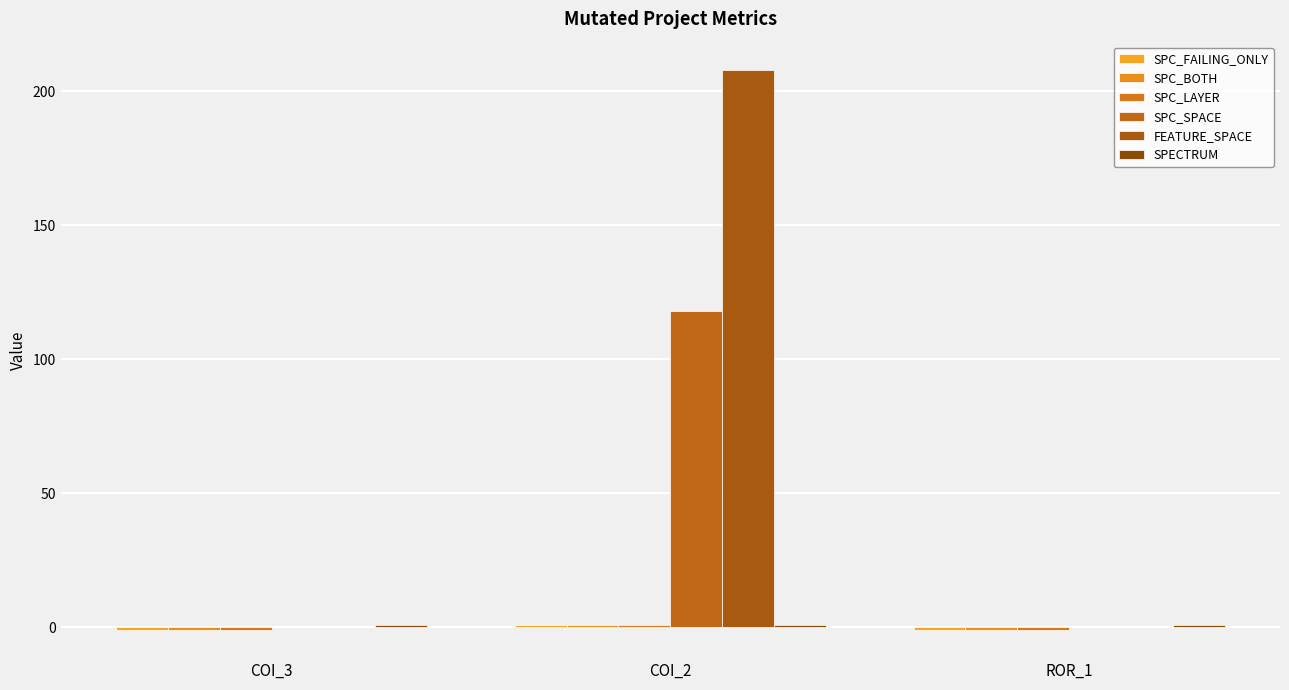

Is it true that SPC_SPACE equals 118 at COI_2?

True